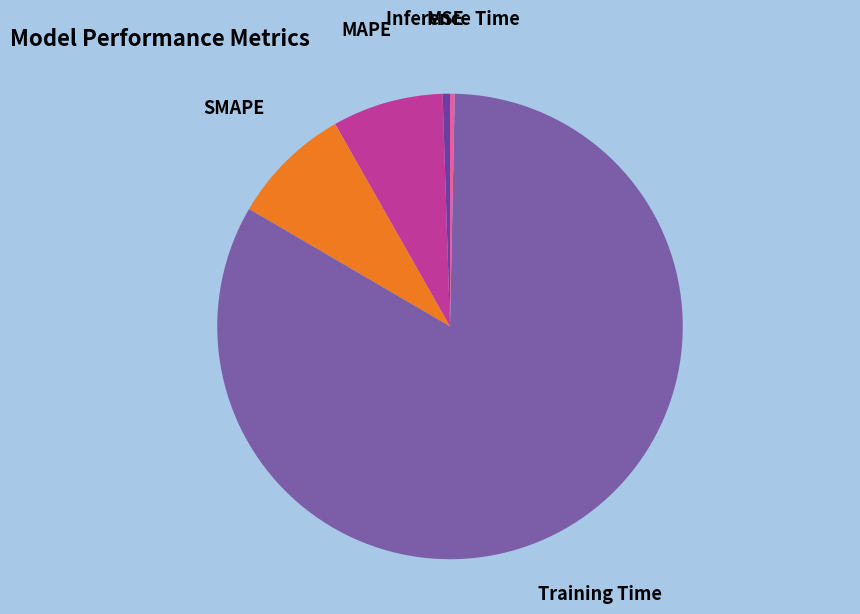

Do Inference Time and SMAPE together represent more than half of the pie?

No